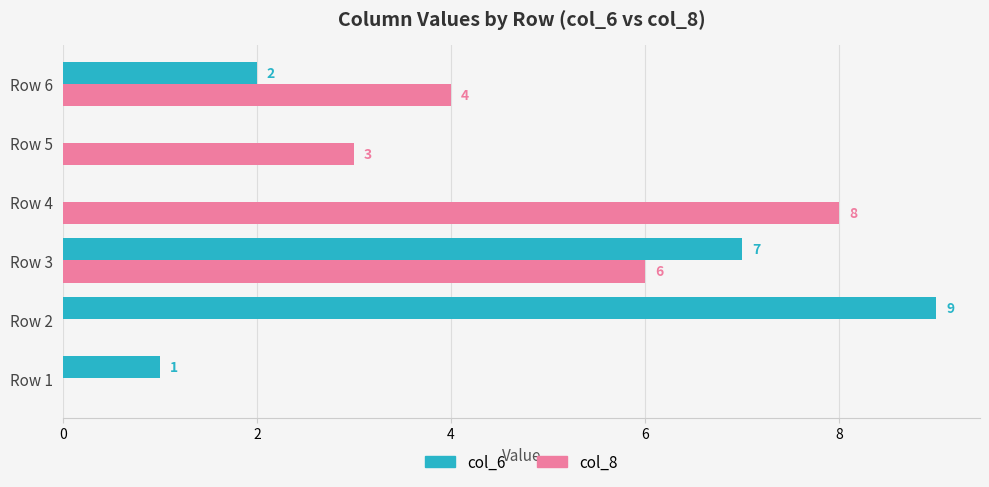

Is it true that col_8 equals 10 at Row 3?

False